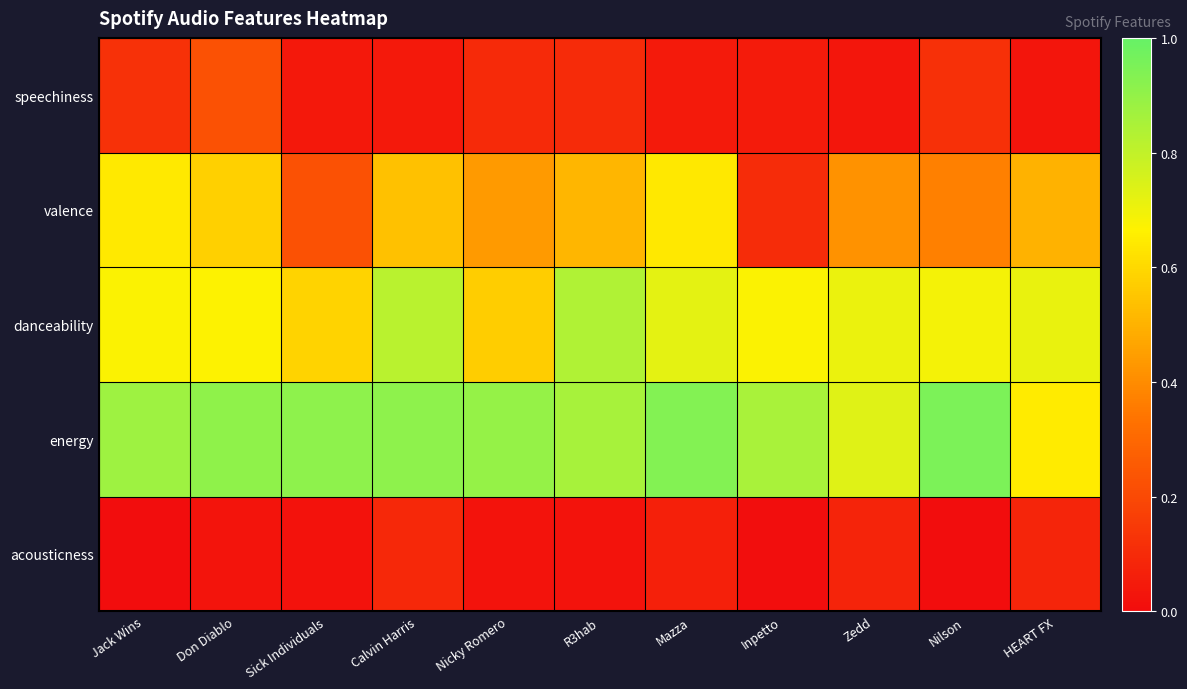

True or false: the data shows 0.1 at Zedd.

False